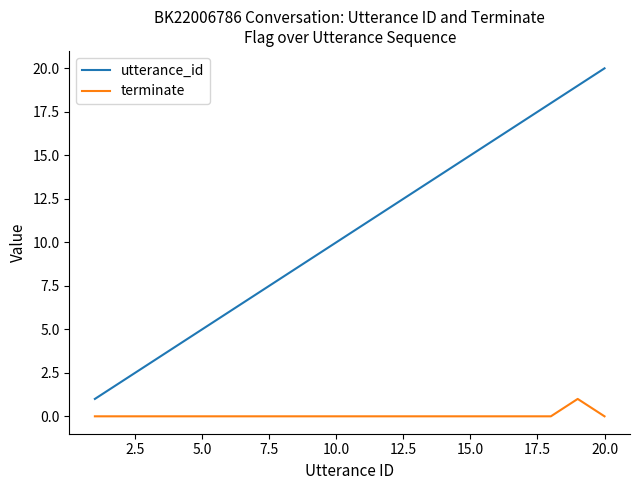

True or false: utterance_id and terminate intersect in this chart.

False